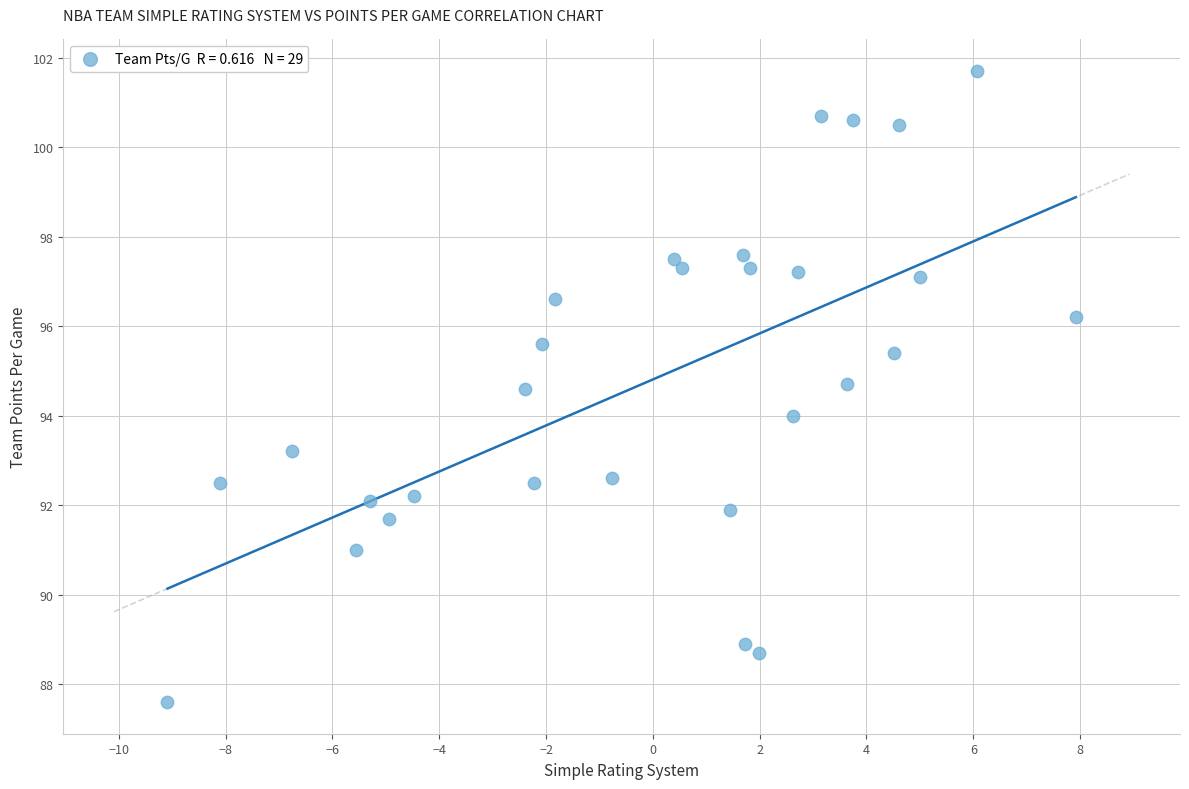

What is the range of Y values (max minus min)?

14.1